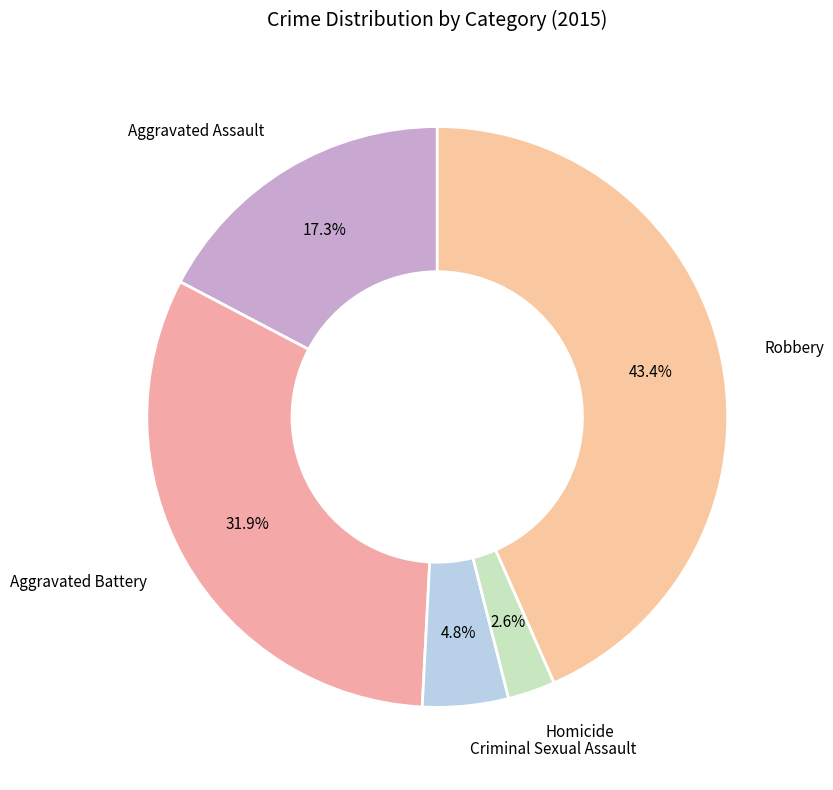

Count the number of slices in the pie.

5